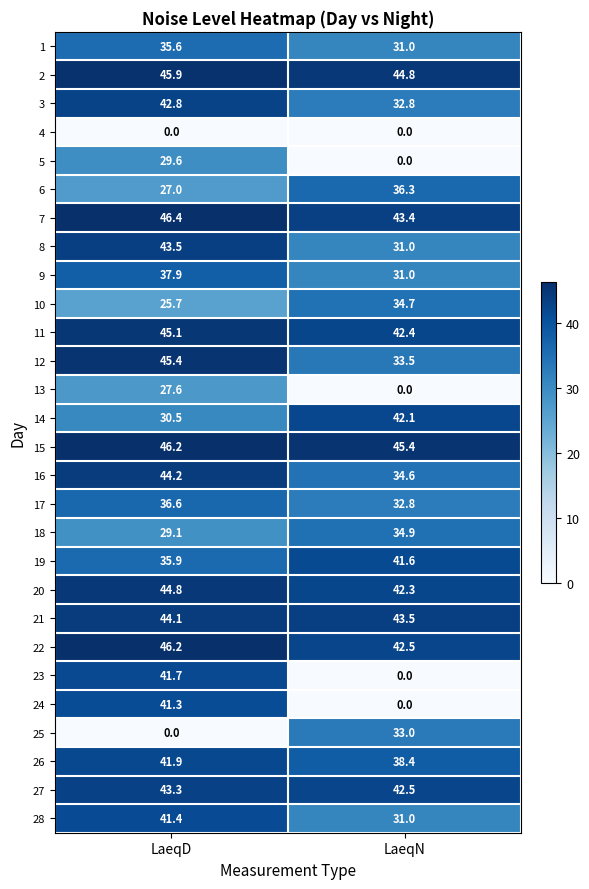

What is the minimum value for 11?

42.4